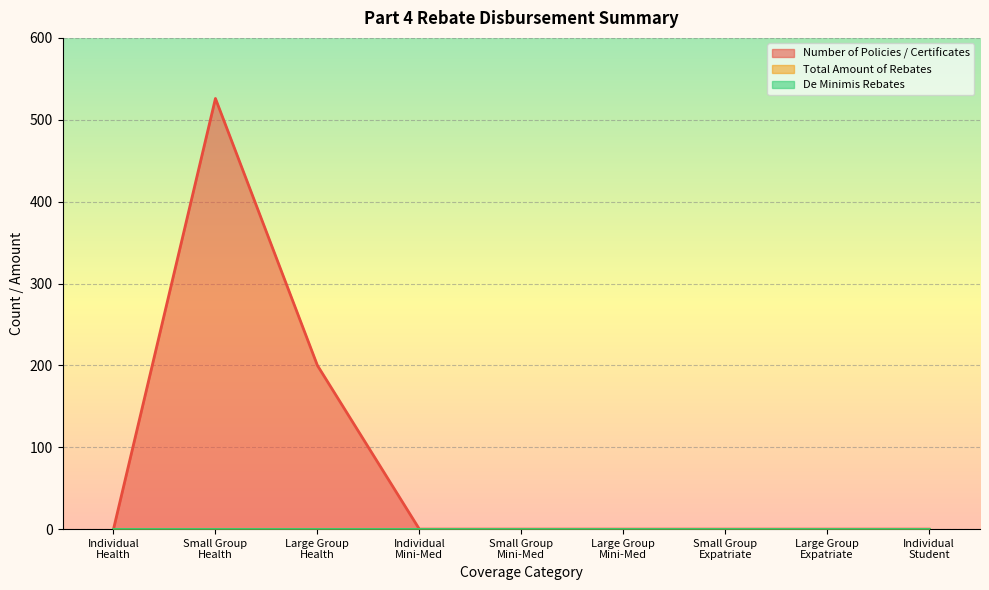

The Number of Policies / Certificates series shows 239 at Individual
Student. True or false?

False